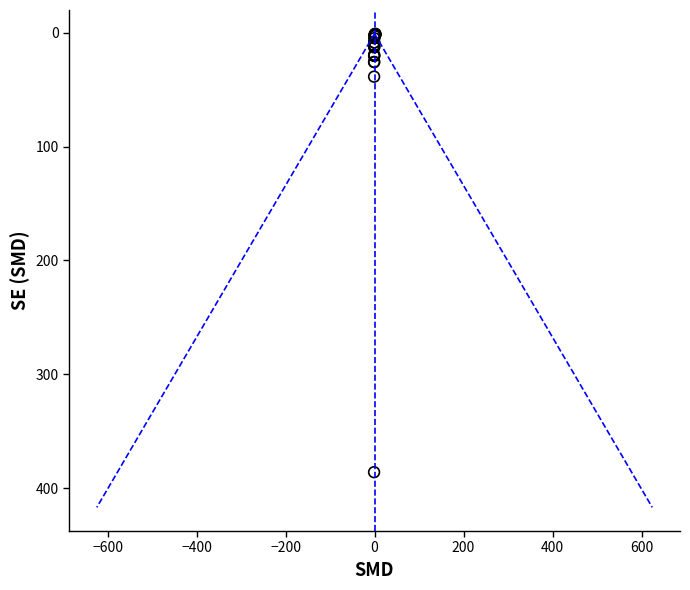

What Y value in the scatter plot is closest to 193?

38.6